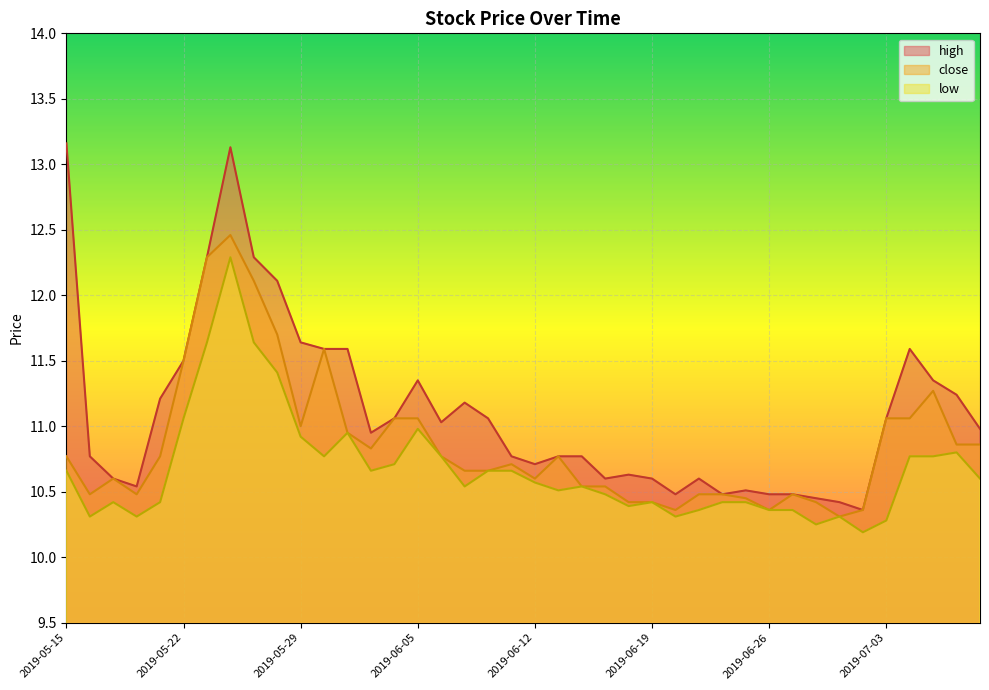

Reading left to right, extract all data points from this chart.

10.8	10.5	10.6	10.5	10.8	11.5	12.3	12.5	12.1	11.7	11.0	11.6	10.9	10.8	11.1	11.1	10.8	10.7	10.7	10.7	10.6	10.8	10.5	10.5	10.4	10.4	10.4	10.5	10.5	10.4	10.4	10.5	10.4	10.3	10.4	11.1	11.1	11.3	10.9	10.9